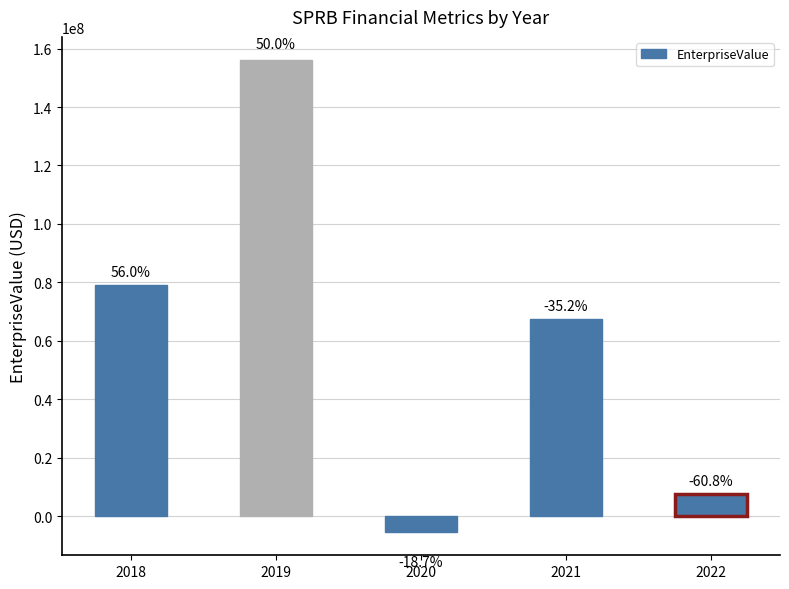

The chart shows a value of 37238552.6 at 2021. True or false?

False